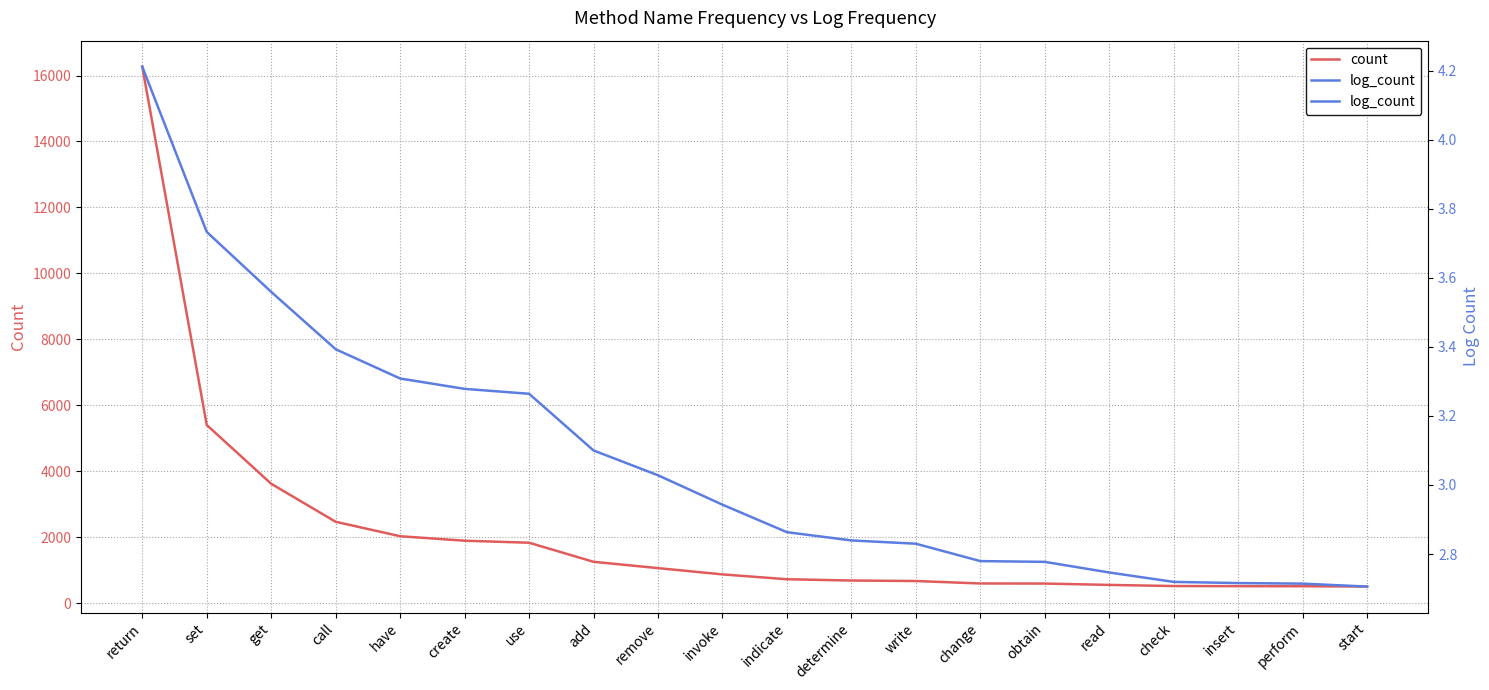

What is the sum of the log_count values at get and check?

6.3